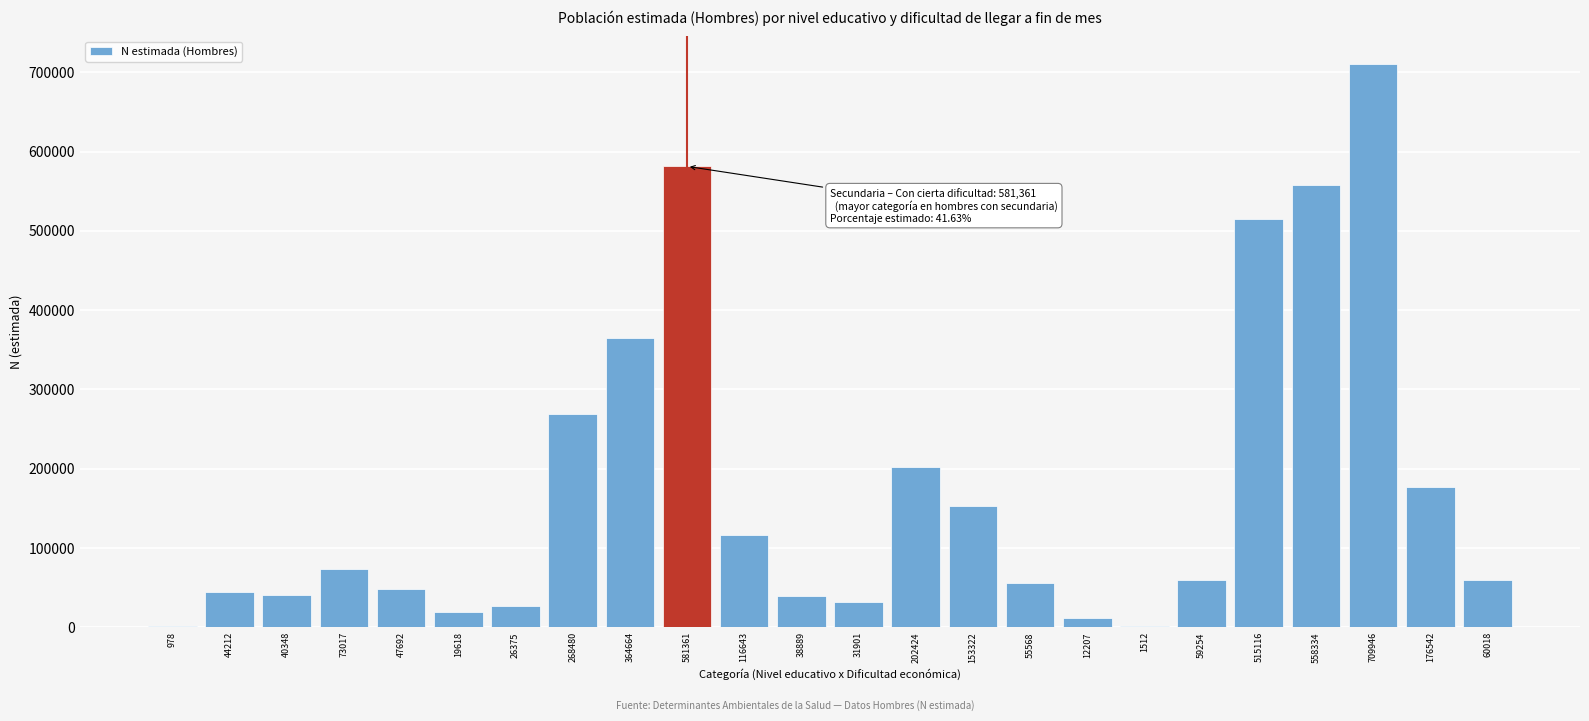

What is the sum of all values?

4158421